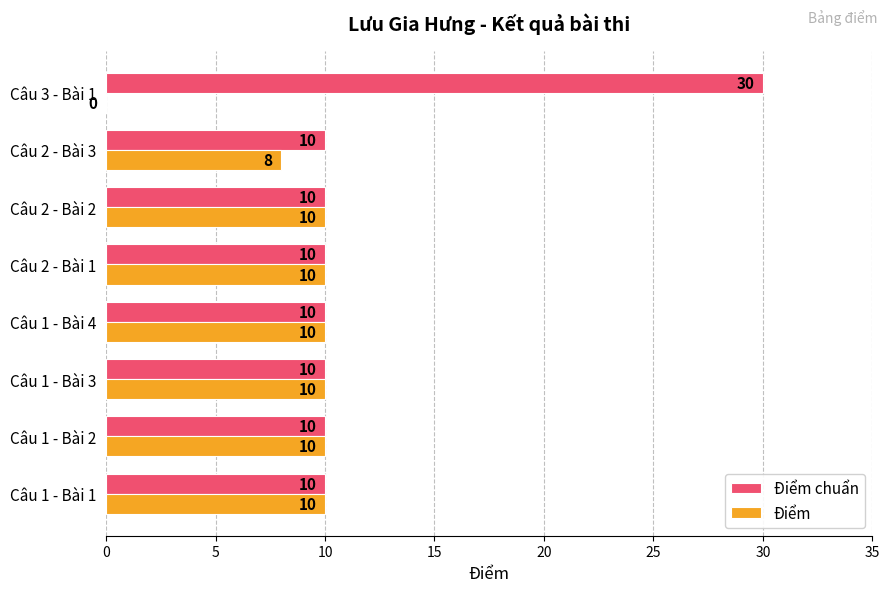

What is the sum of the Điểm values at Câu 2 - Bài 3 and Câu 1 - Bài 2?

18